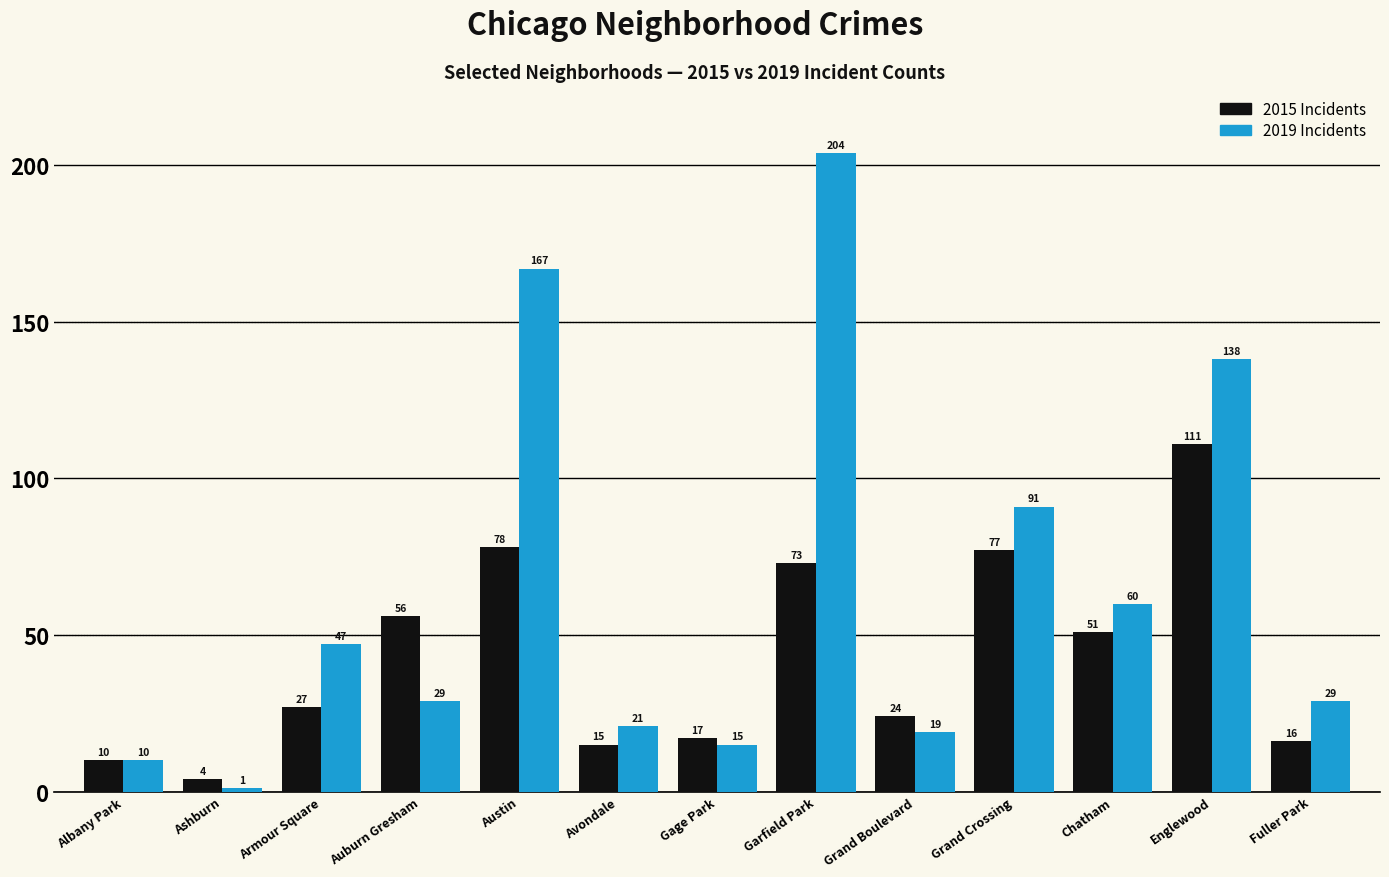

What is the difference between the highest and lowest values at Grand Crossing?

14